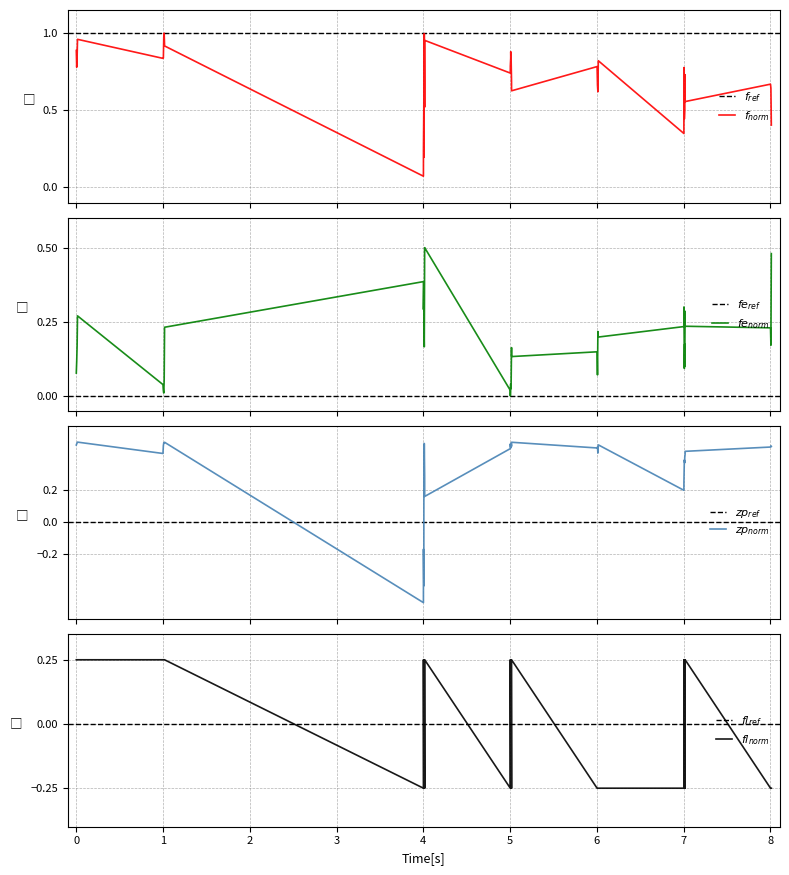

Which series has the widest spread of values?

zp